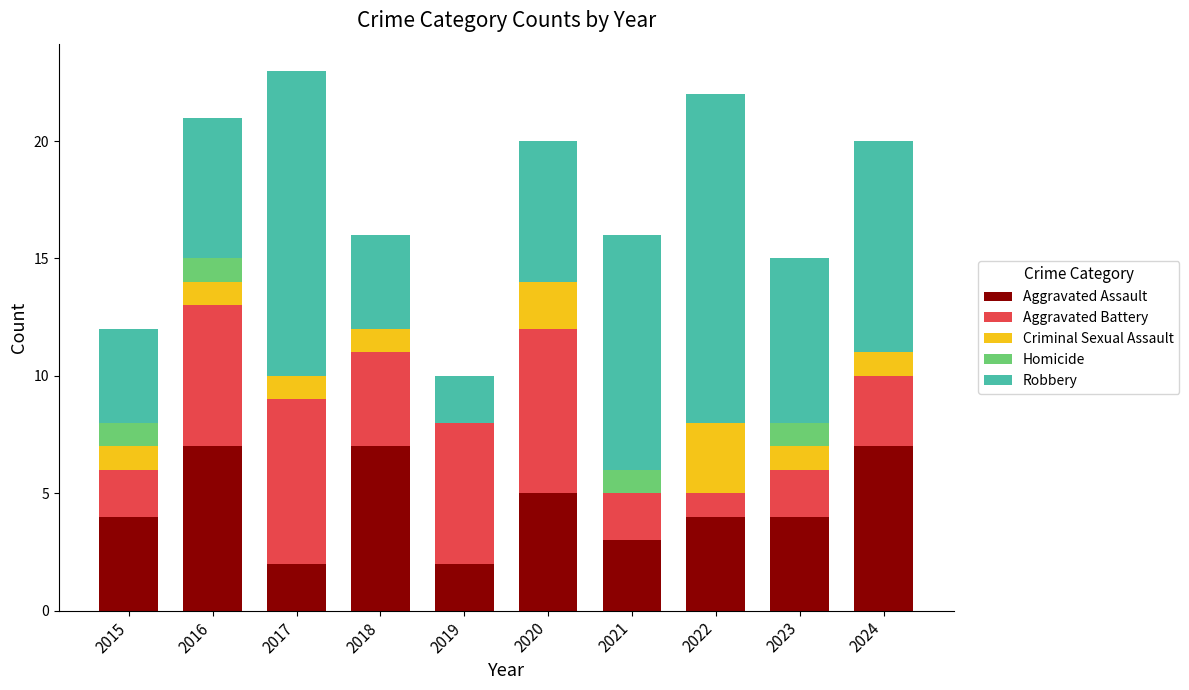

What is the maximum value for Aggravated Assault?

7